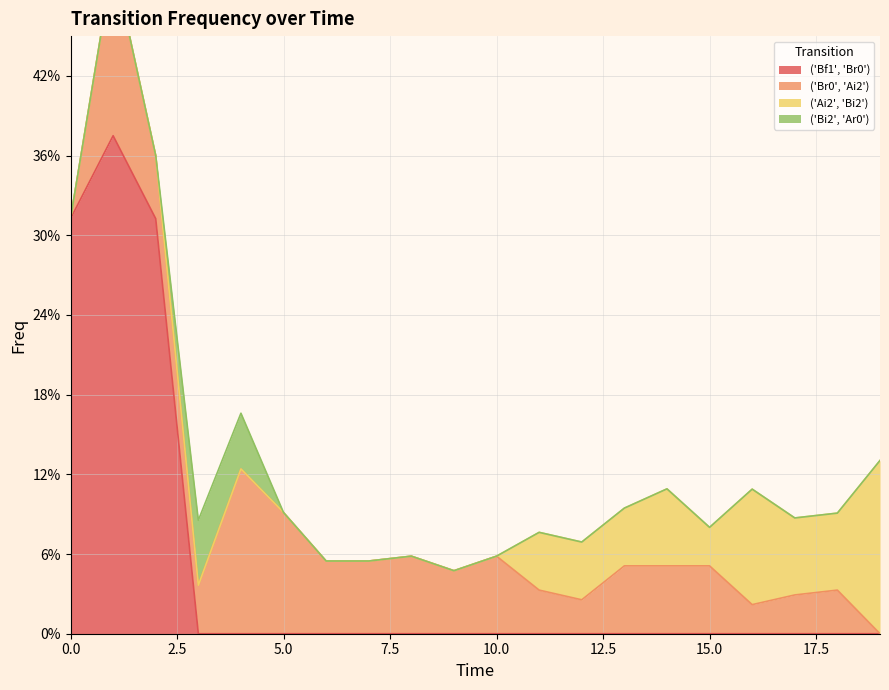

Between 2 and 10, which series saw the biggest shift?

('Bf1', 'Br0')